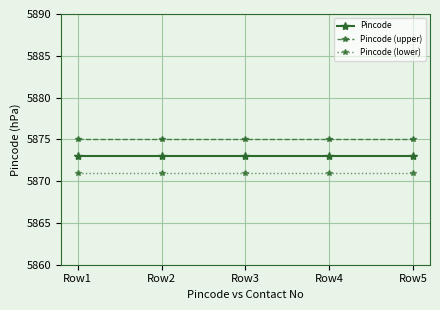

The value of Pincode (upper) at Row1 is 5875. True or false?

True